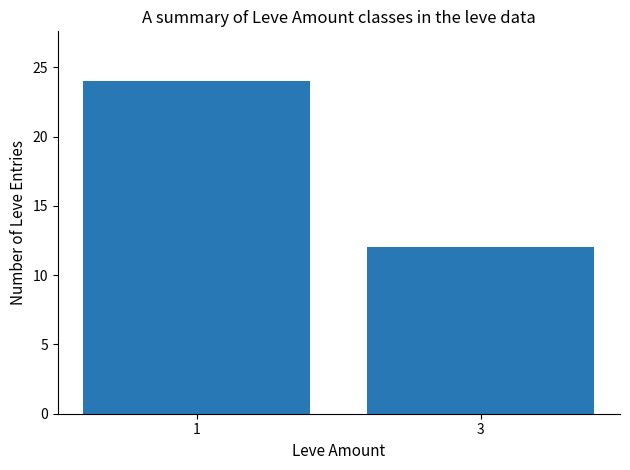

True or false: the data shows 13 at 1.

False